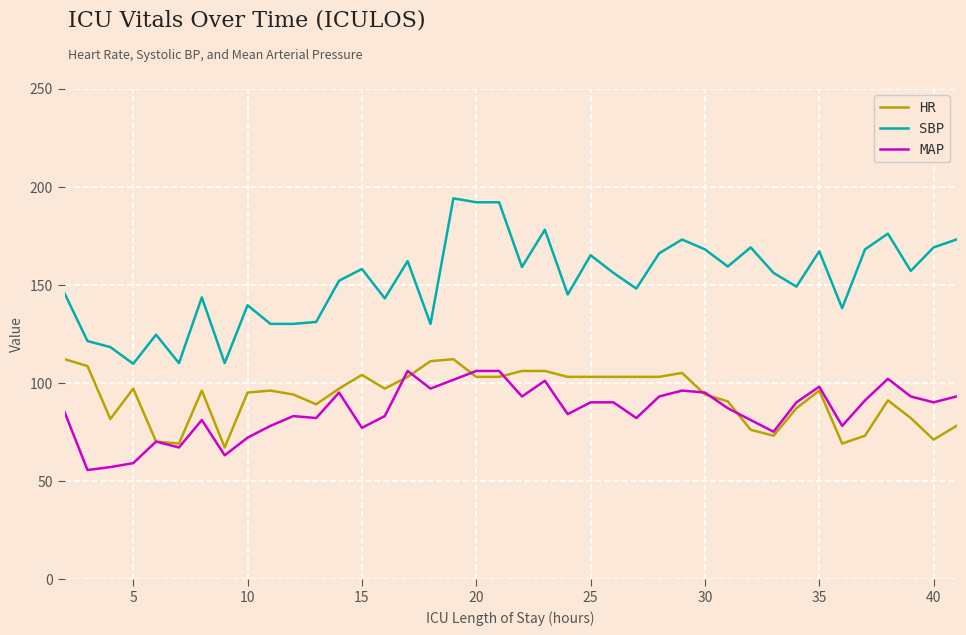

What is the difference between the maximum and minimum values in the MAP series?

50.5